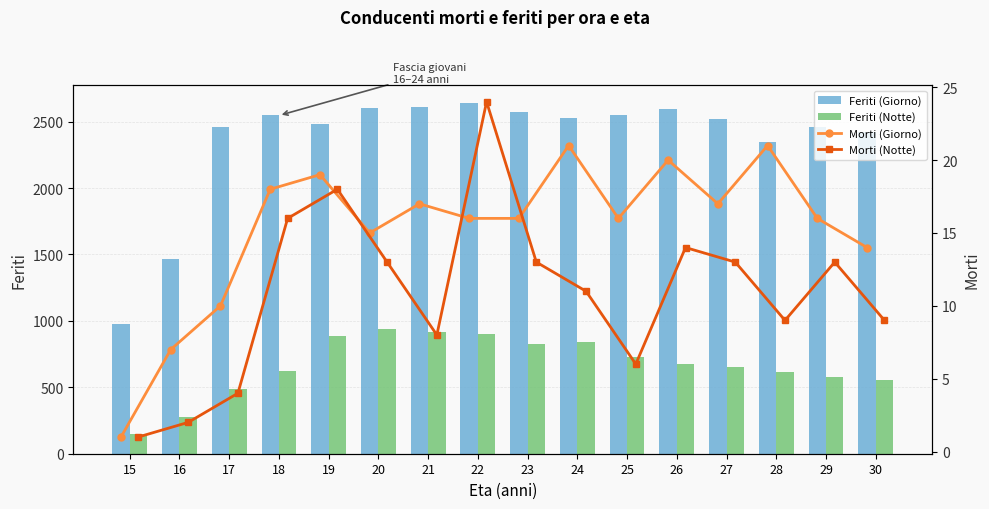

Rank the series by their maximum value, from highest to lowest.

Feriti (Giorno), Feriti (Notte), Morti (Notte), Morti (Giorno)